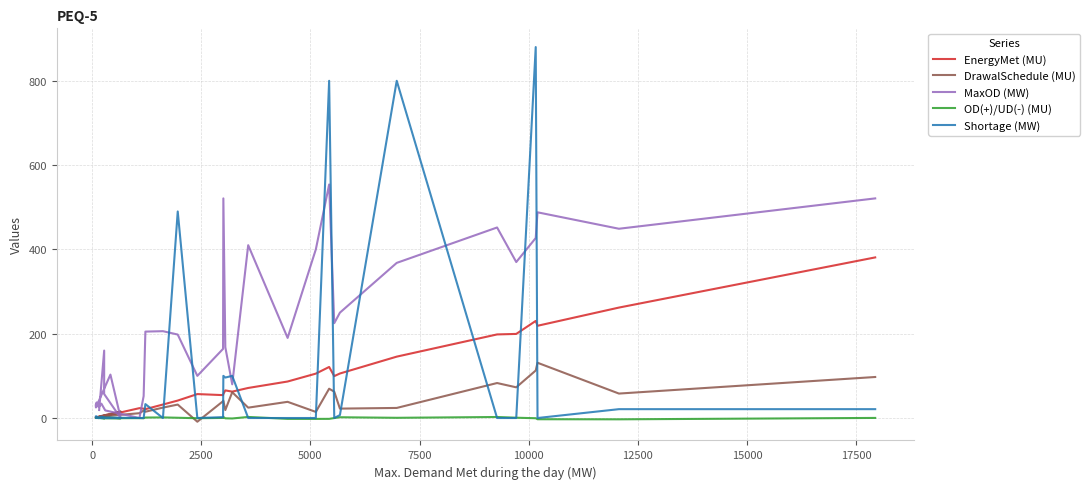

True or false: MaxOD (MW) has a value of 11.3 at 10.

False